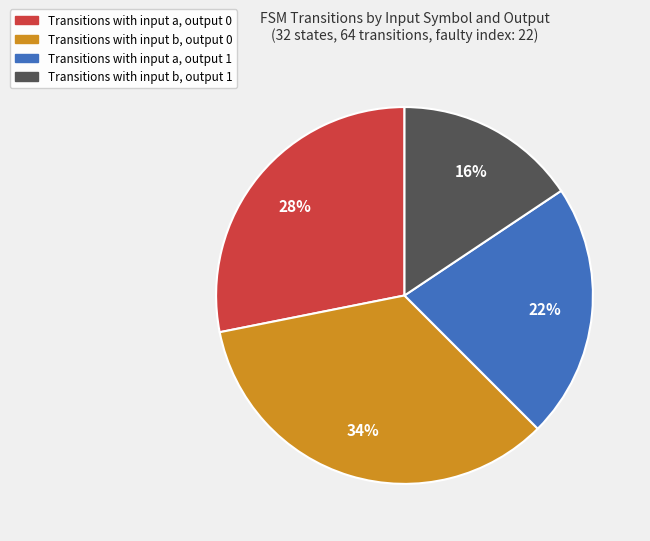

To the nearest percent, what is the average slice percentage?

25%